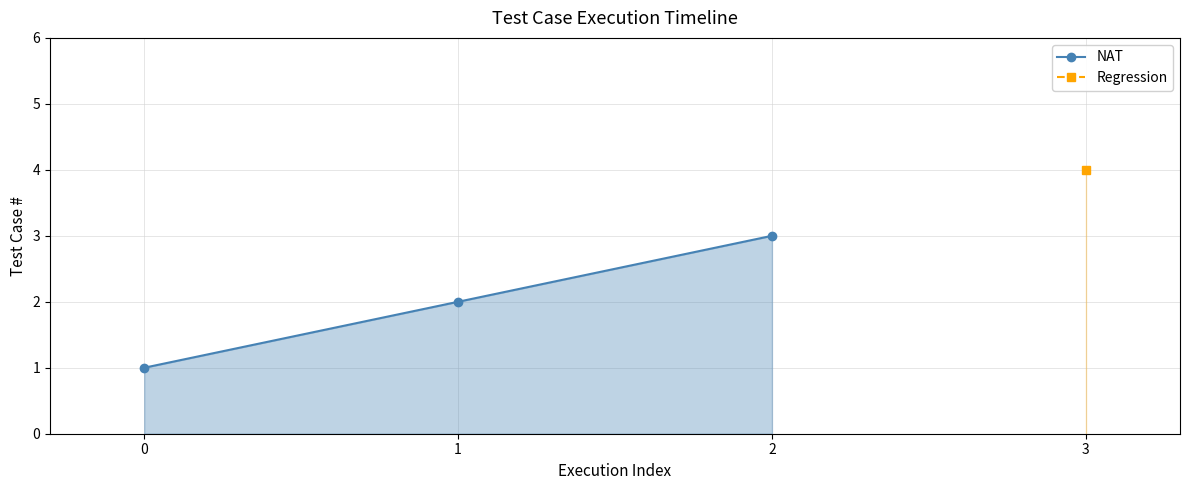

What is the difference between the maximum and minimum values?

2